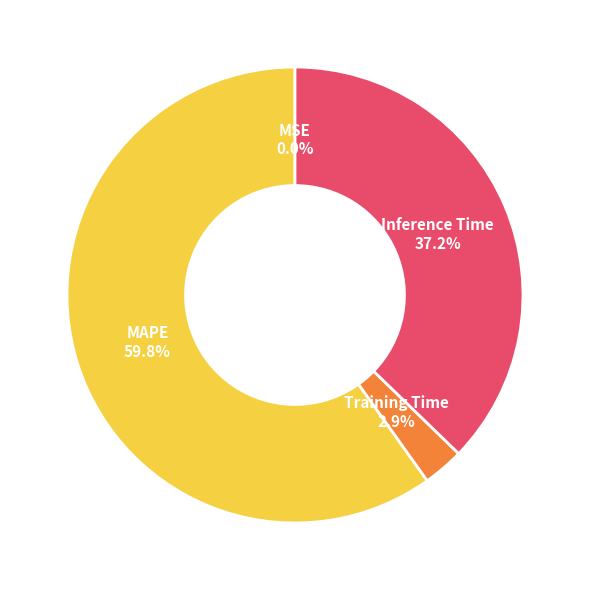

What is the majority slice?

MAPE